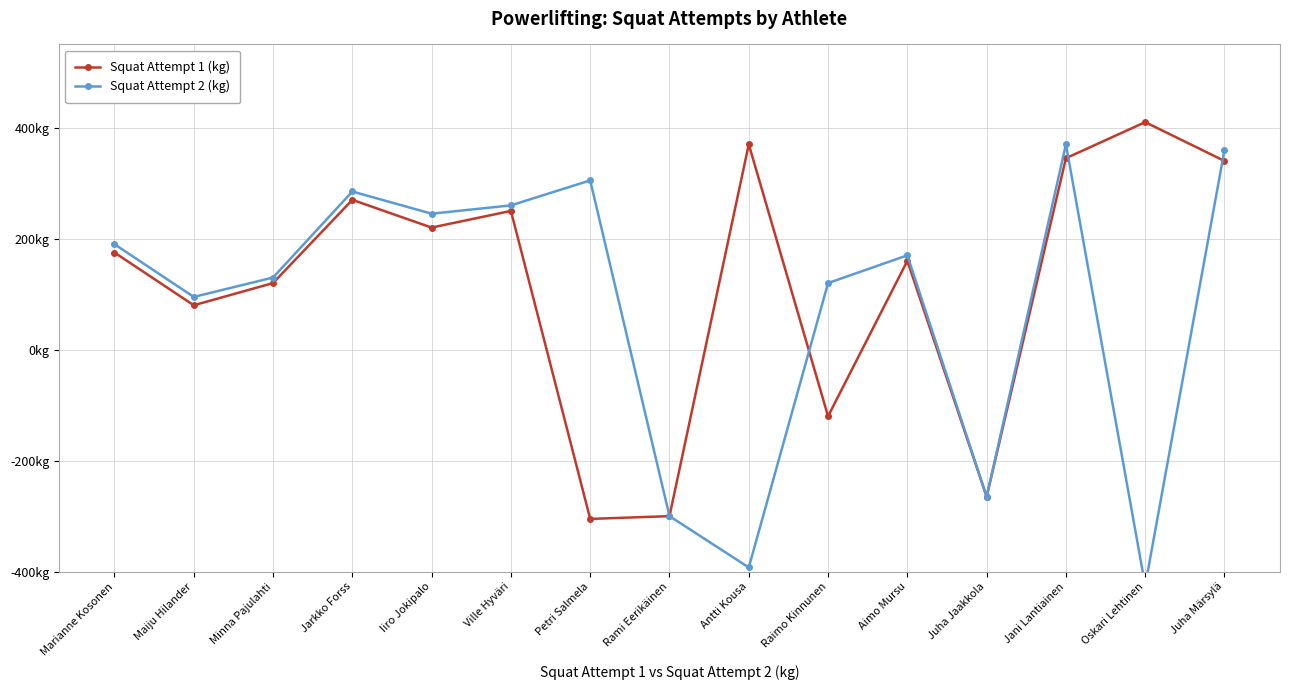

At which label does Squat Attempt 2 (kg) first exceed 170?

Marianne Kosonen